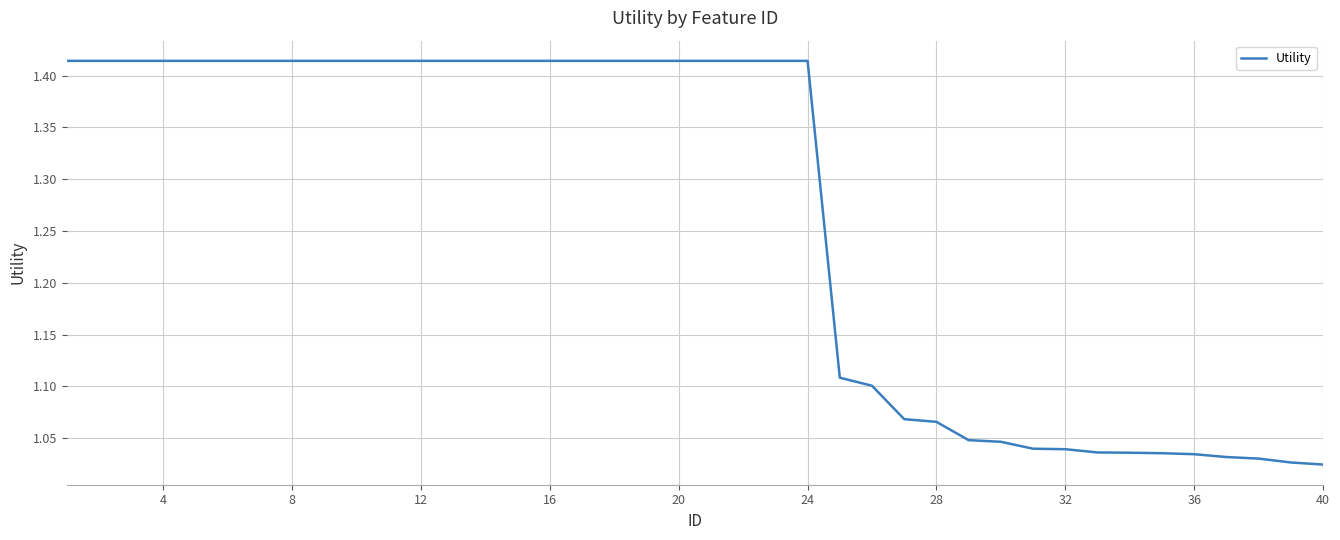

What is the difference between the maximum and minimum values?

0.4